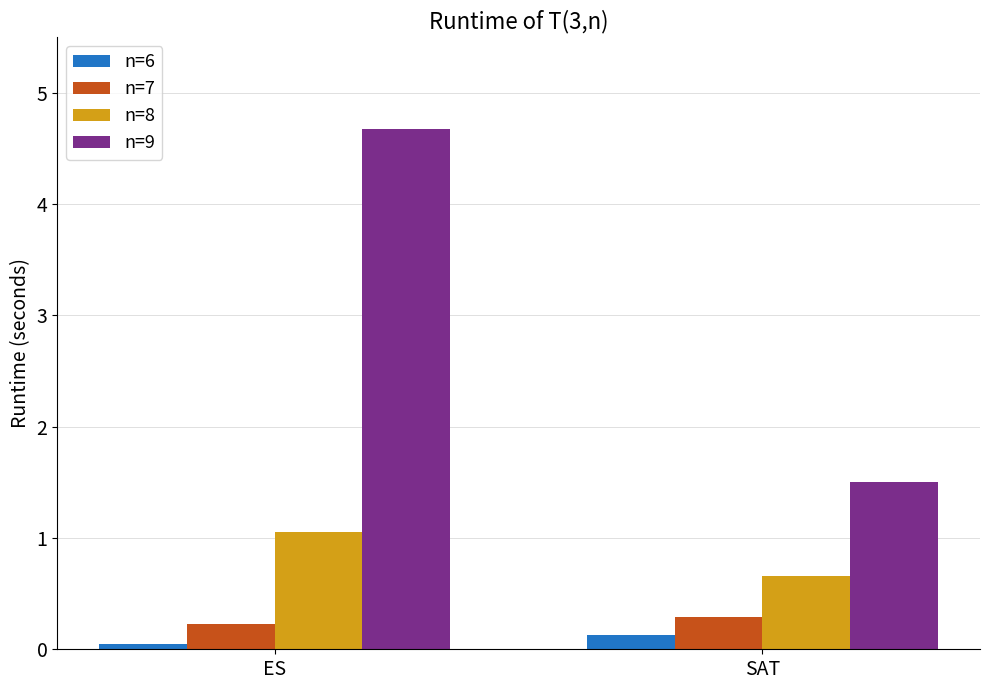

How many bars are there in total?

8